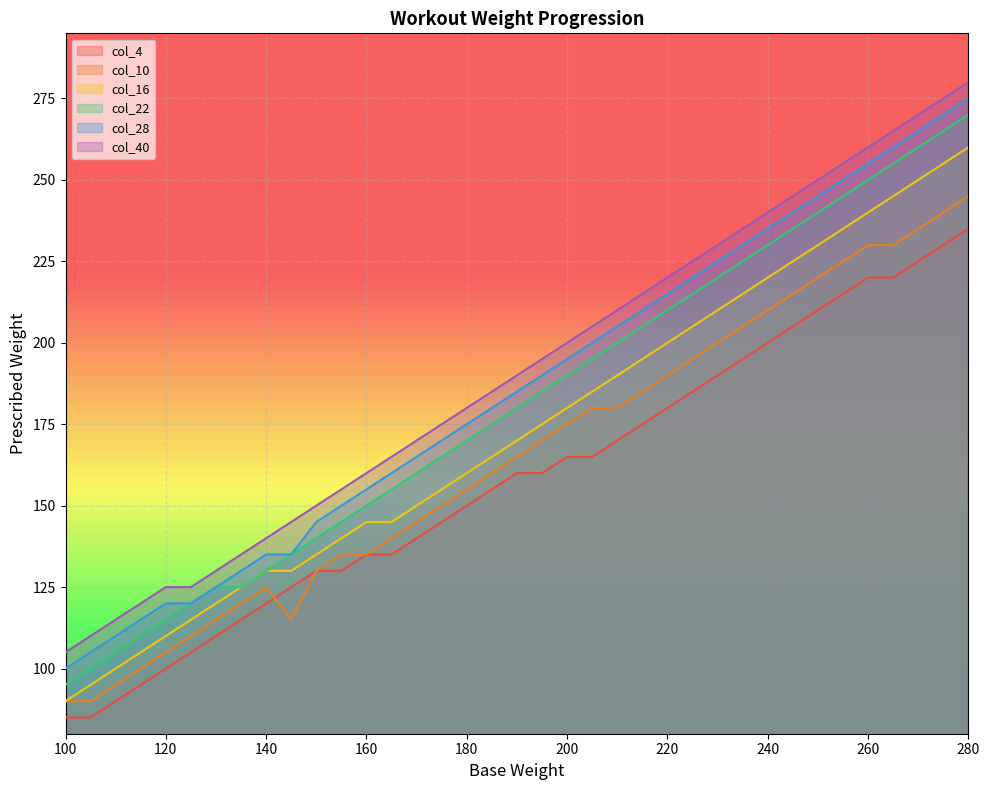

True or false: col_40 has a value of 130 at 130.

True